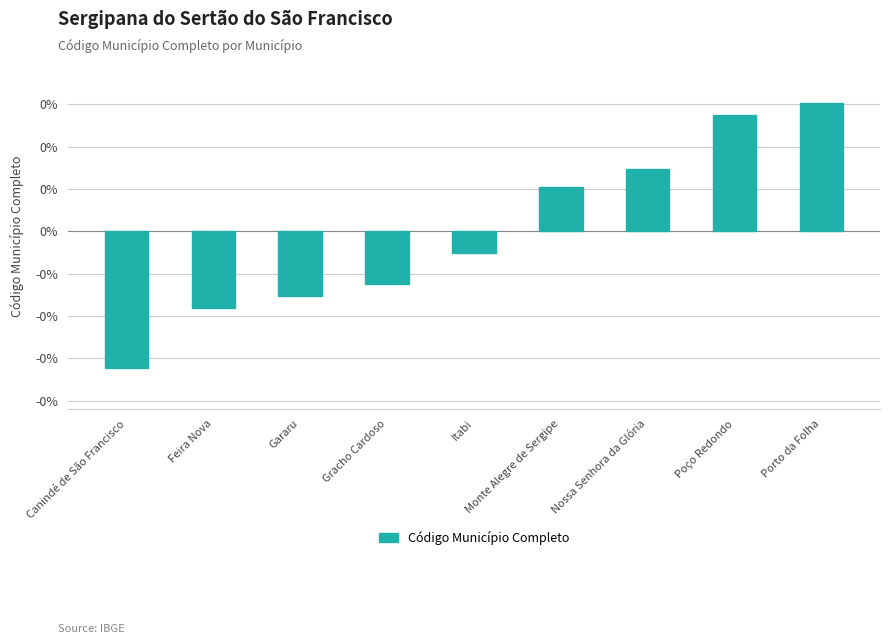

Reading left to right, extract all data points from this chart.

-0.1	-0.0	-0.0	-0.0	-0.0	0.0	0.0	0.1	0.1